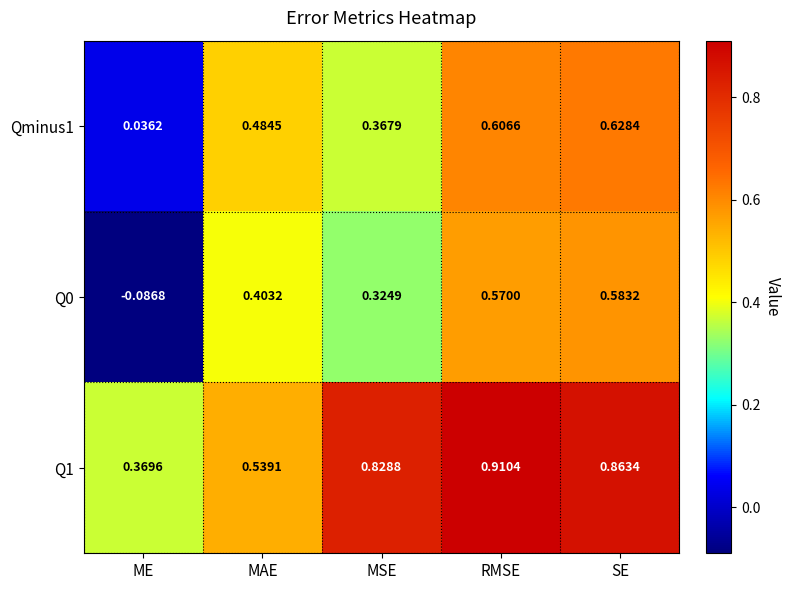

Which category has the highest value in the Q0 series?

SE